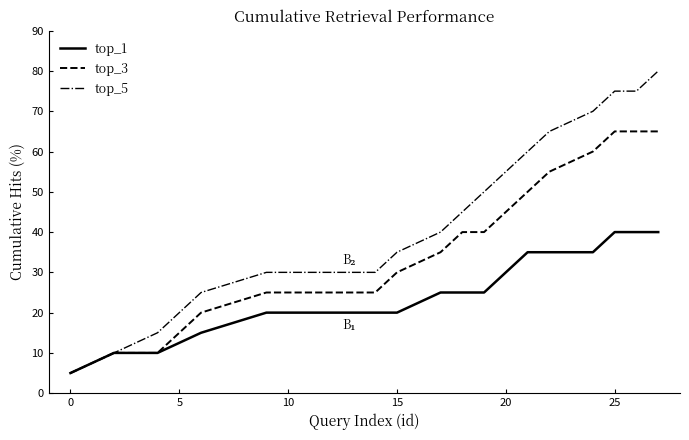

List the series in order of their overall mean, highest first.

top_5, top_3, top_1